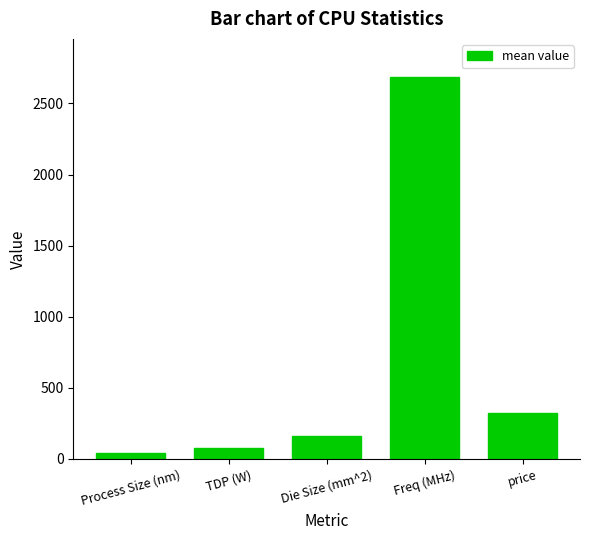

List the labels in order of value, smallest first.

Process Size (nm), TDP (W), Die Size (mm^2), price, Freq (MHz)